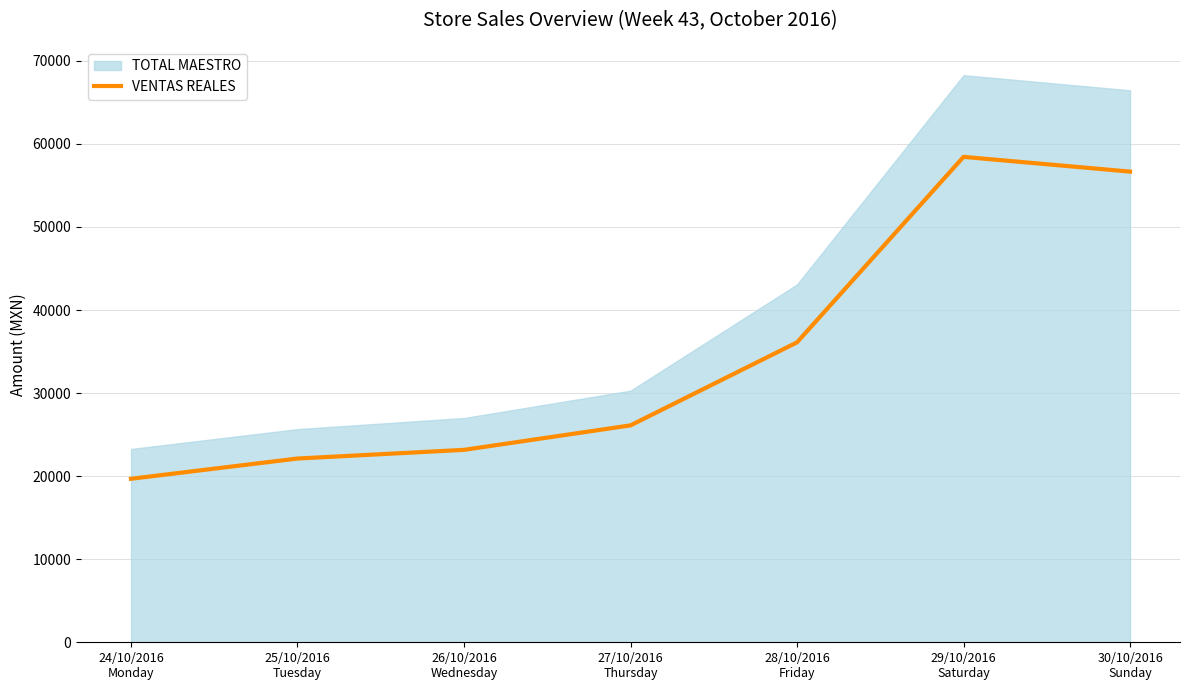

At which category does the chart reach its peak across all series?

29/10/2016
Saturday